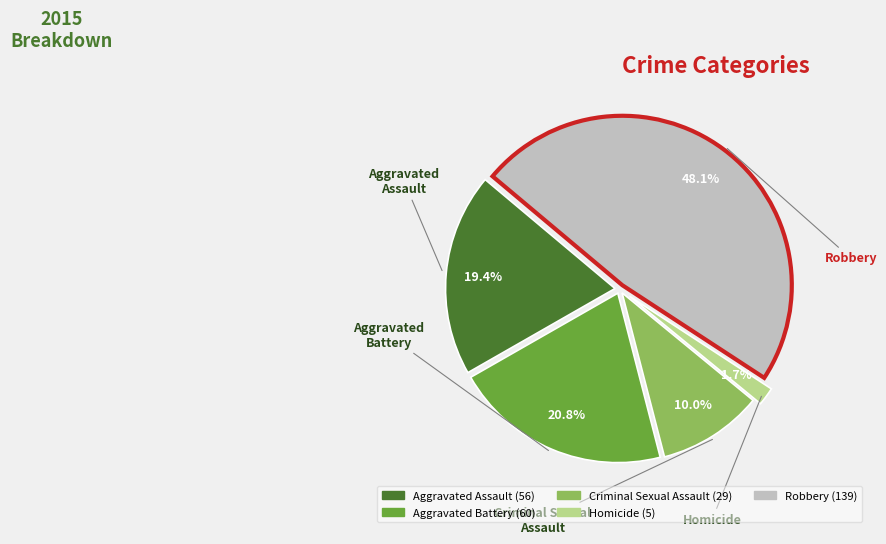

To the nearest percent, what percentage of the pie is Homicide?

2%